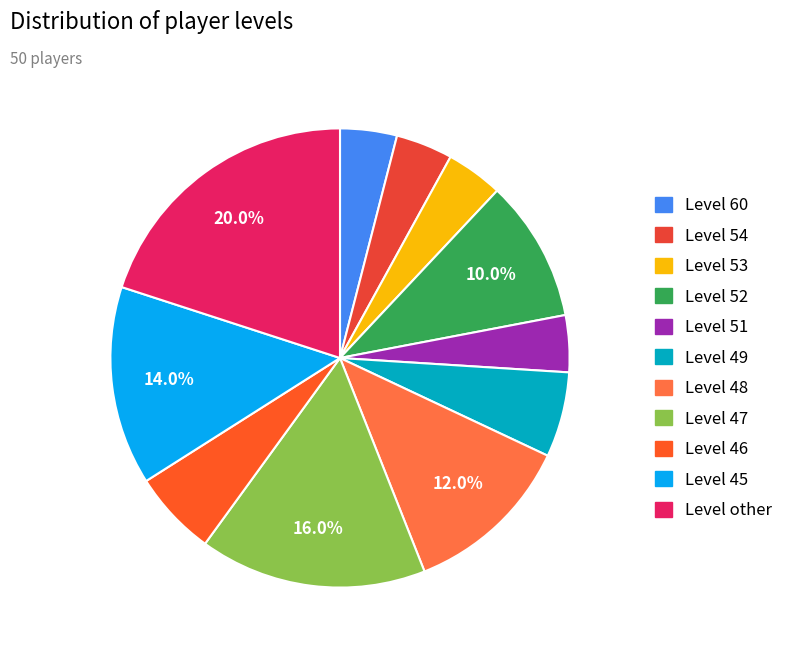

How many segments does this pie chart have?

11